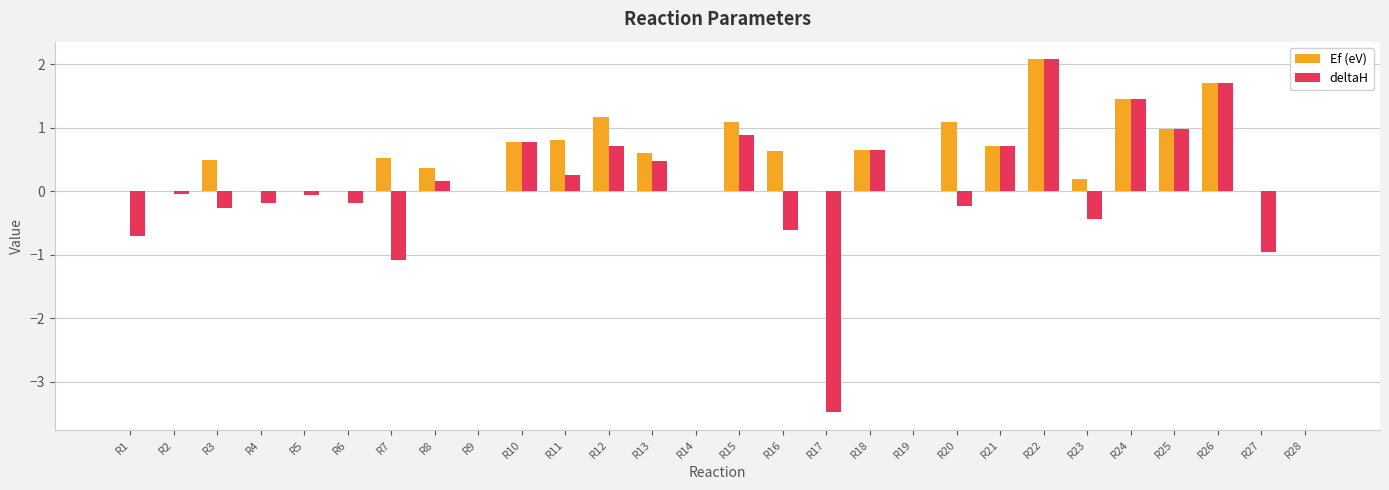

Which series has the largest range (max minus min)?

deltaH